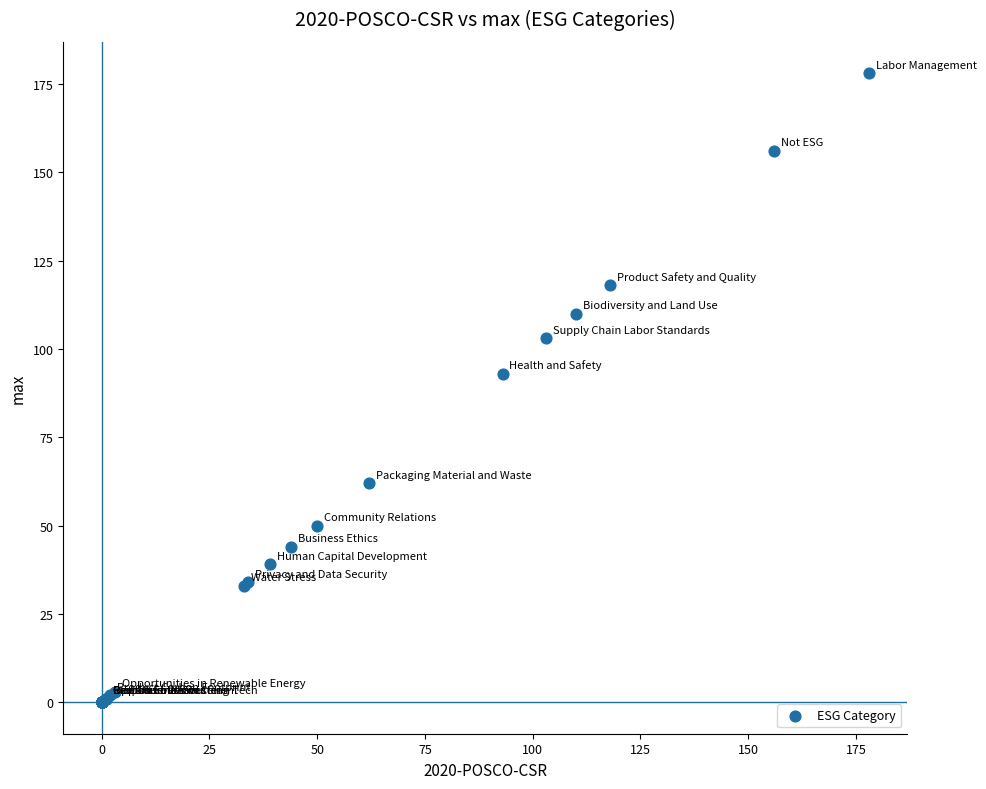

What Y value in the scatter plot is closest to 89?

93